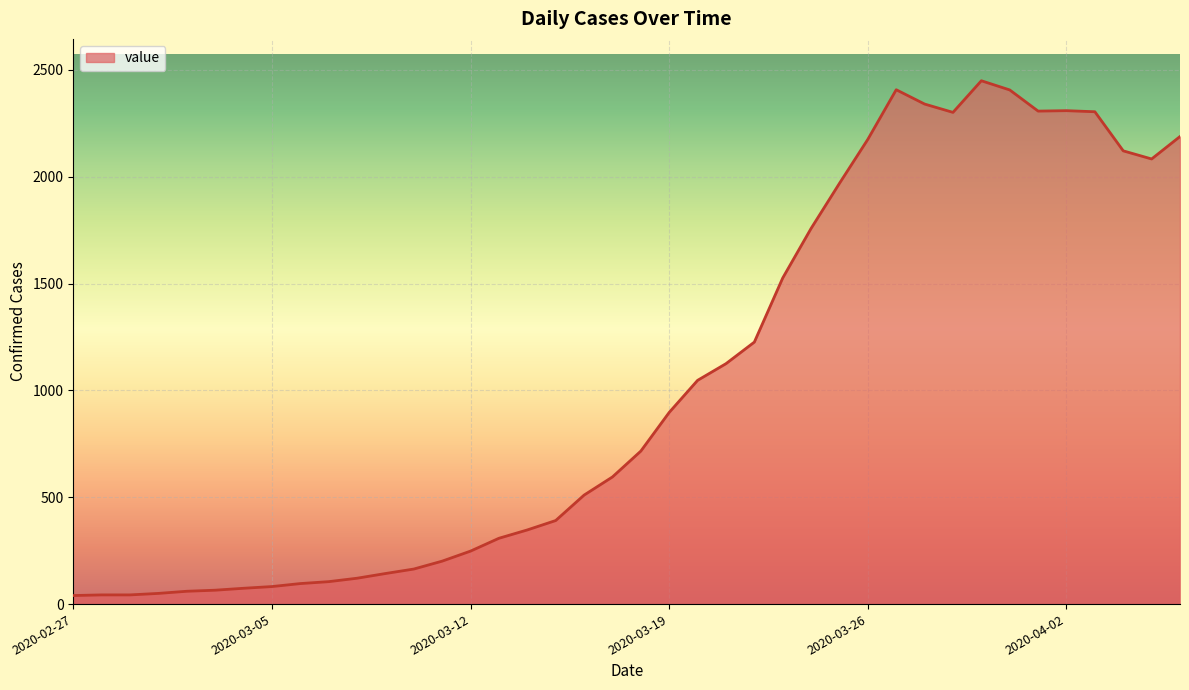

What is the sum of all values?

41340